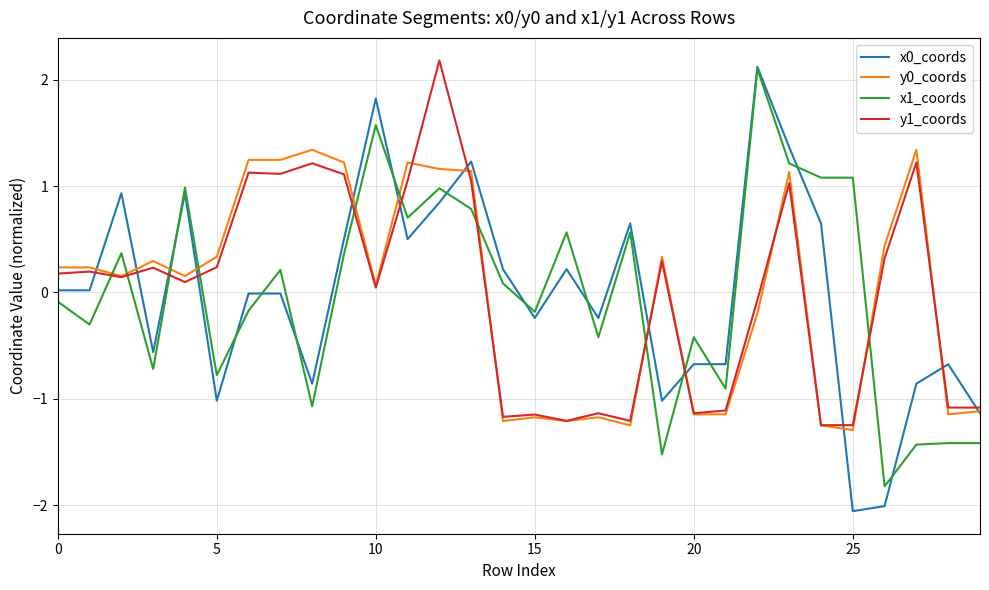

What is the greatest value displayed?

2.2